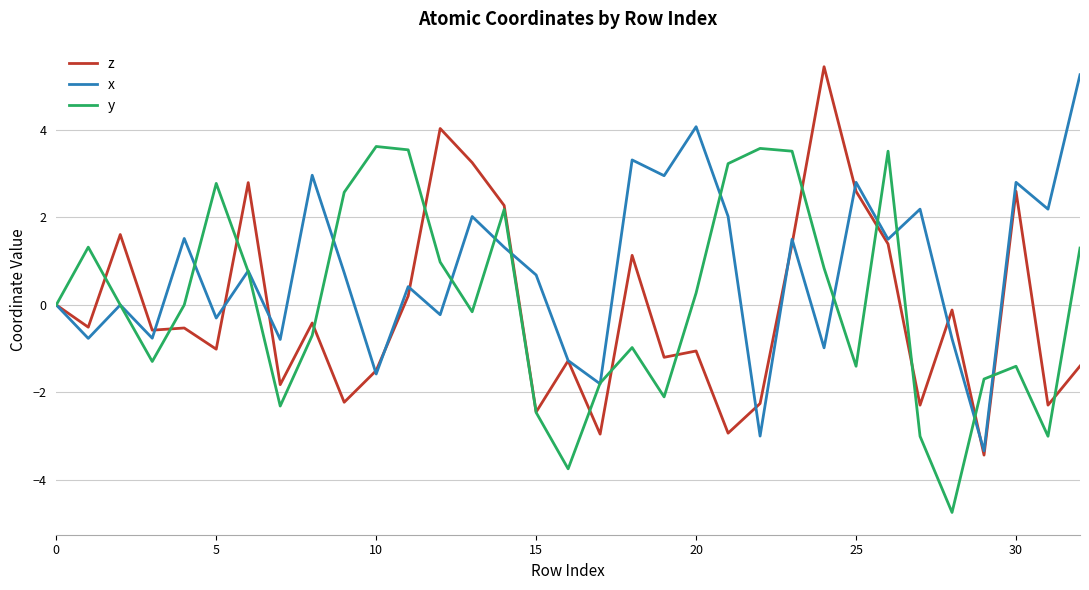

What is the smallest value displayed?

-4.7